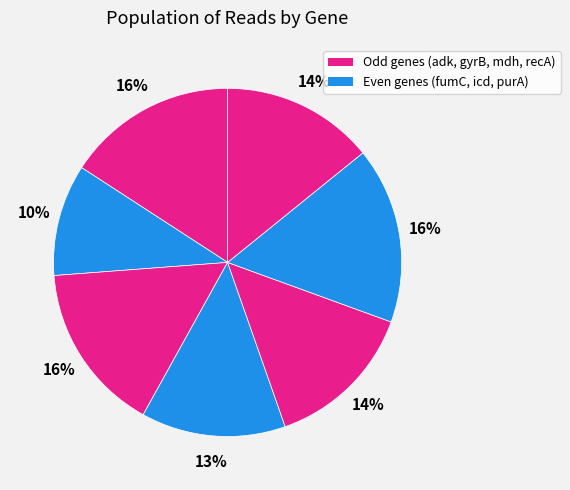

To the nearest percent, what is the difference between the largest and smallest slice percentages?

6%